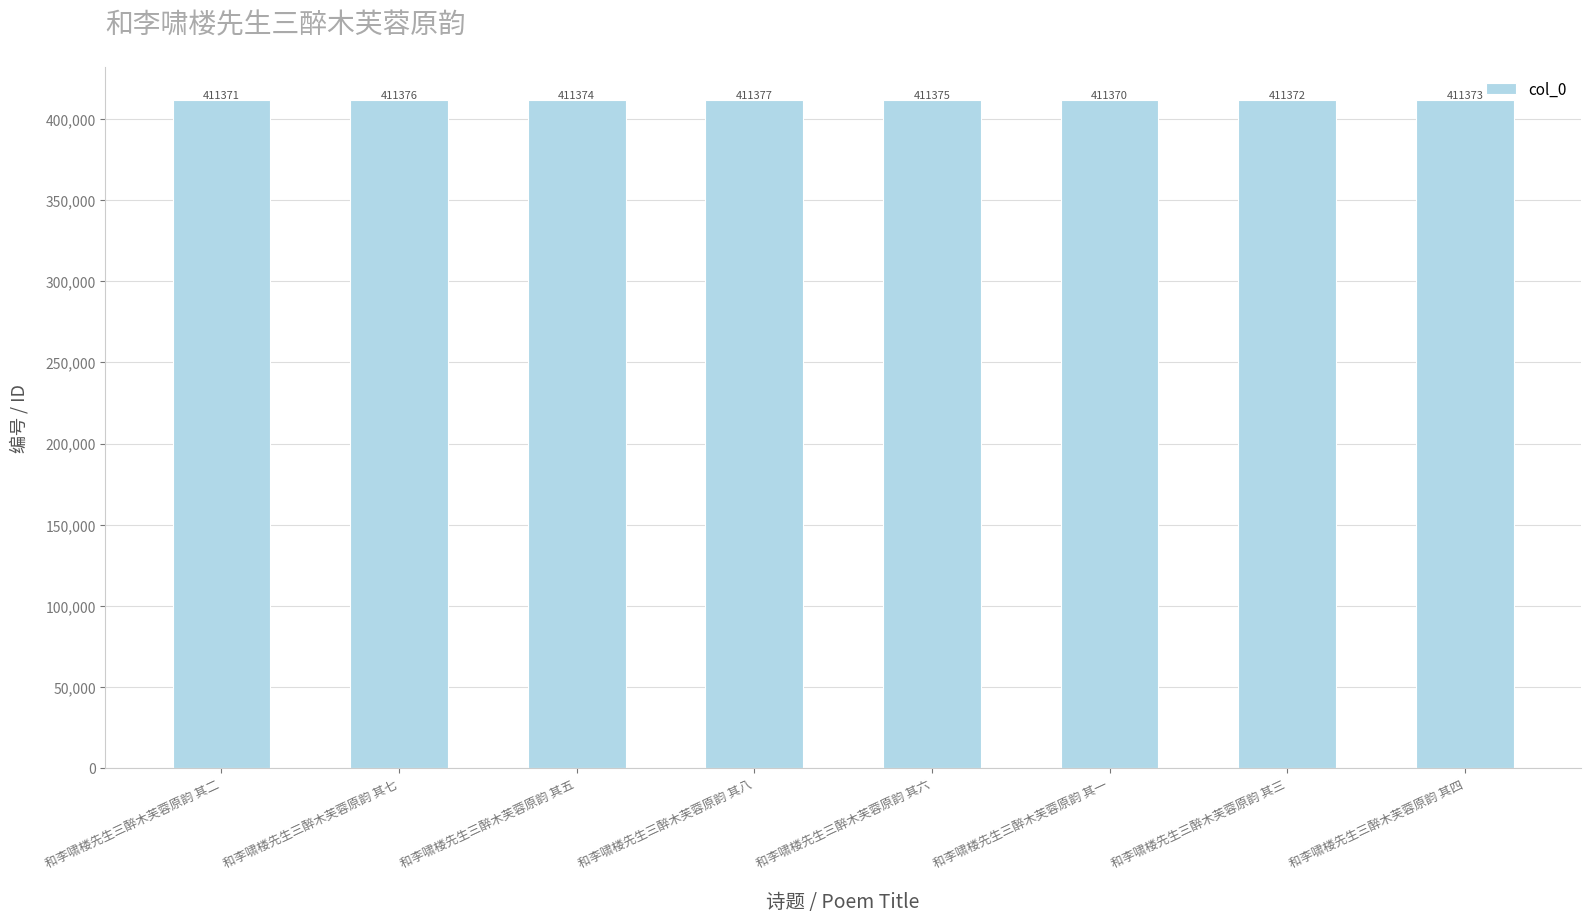

What is the change in value from 和李啸楼先生三醉木芙蓉原韵 其六 to 和李啸楼先生三醉木芙蓉原韵 其四?

-2